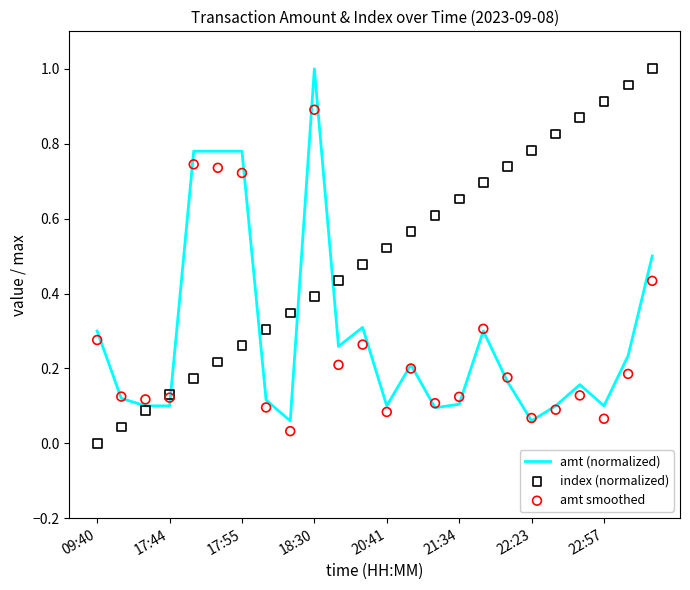

At how many categories does at least one series exceed 0?

24